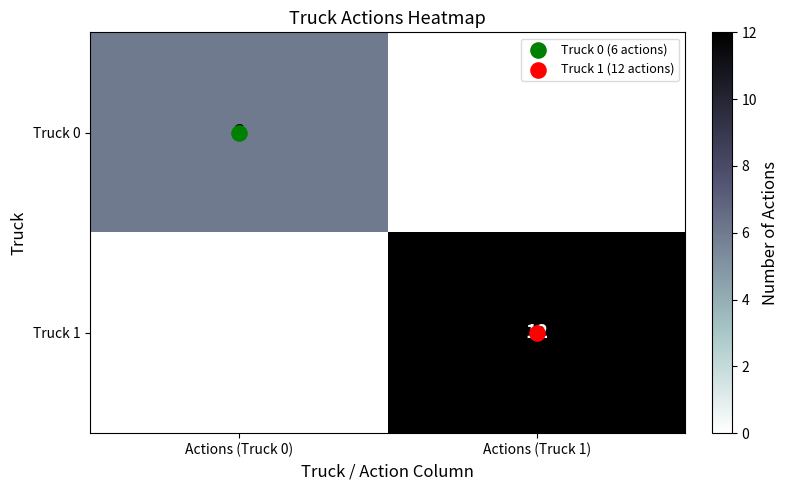

Read the Truck 1 value at Actions (Truck 1).

12